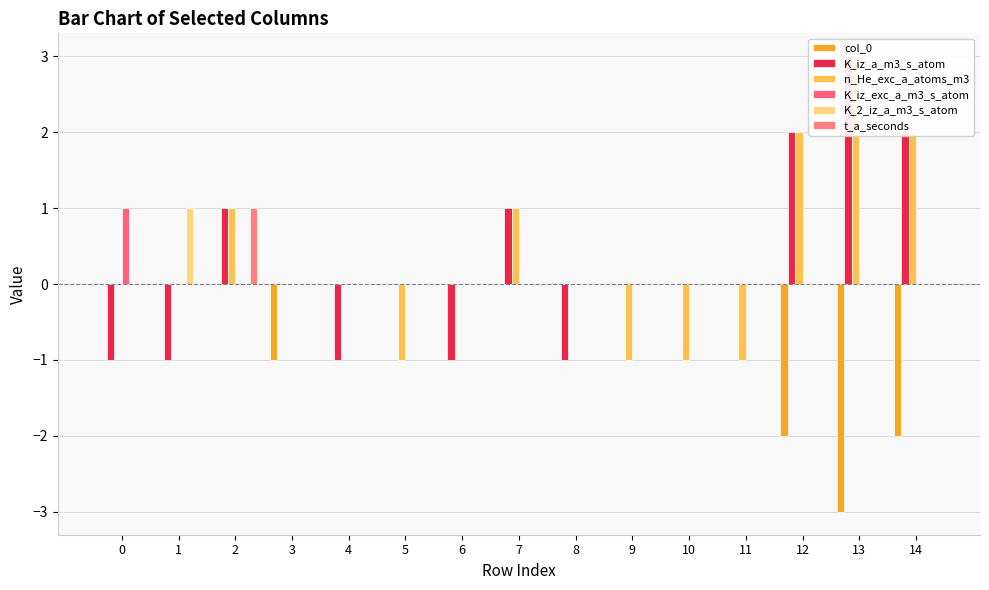

At which label does K_iz_a_m3_s_atom first exceed 0?

2